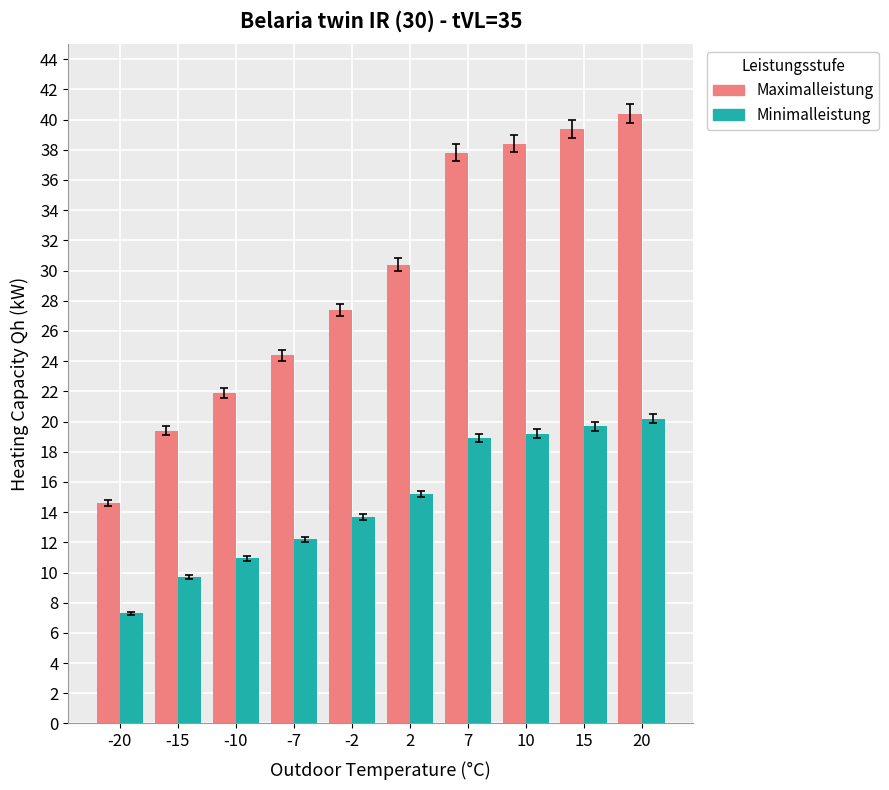

How many data points does each series have?

10